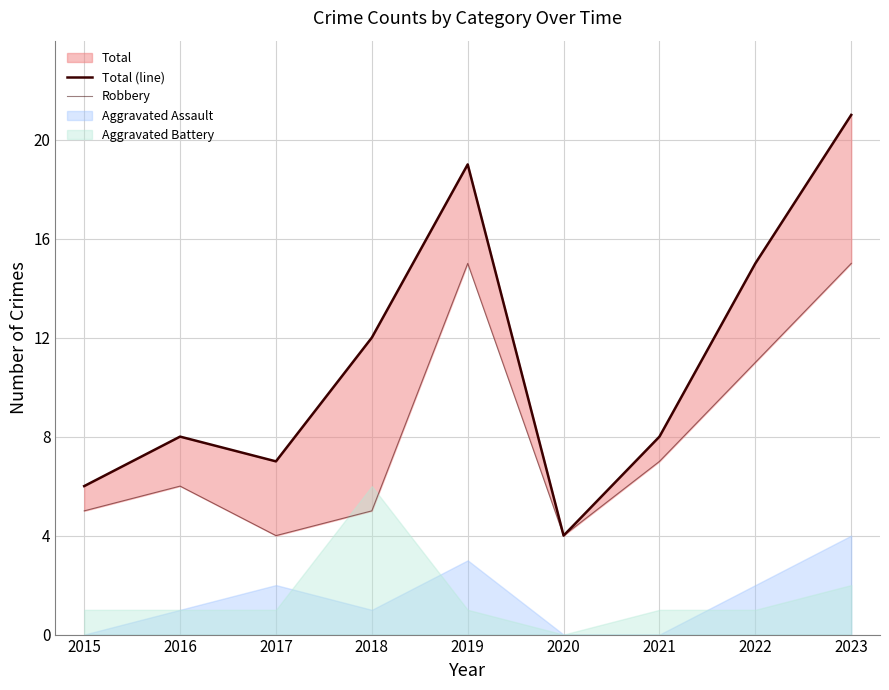

Is the value of Robbery at 2019 greater than the value of Total (line) at 2021?

Yes